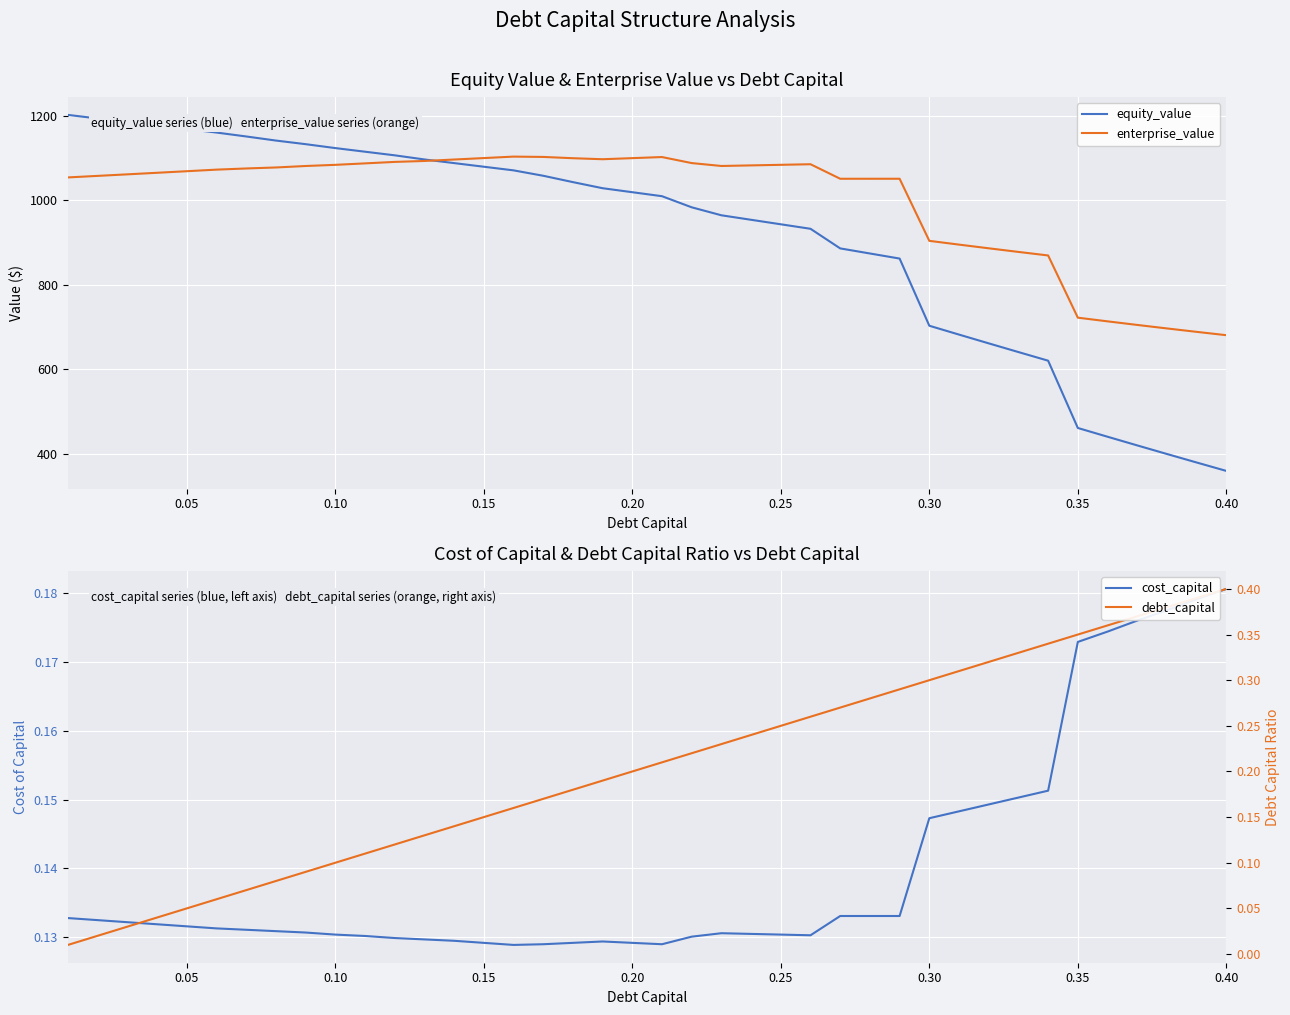

How many lines are shown in the chart?

4